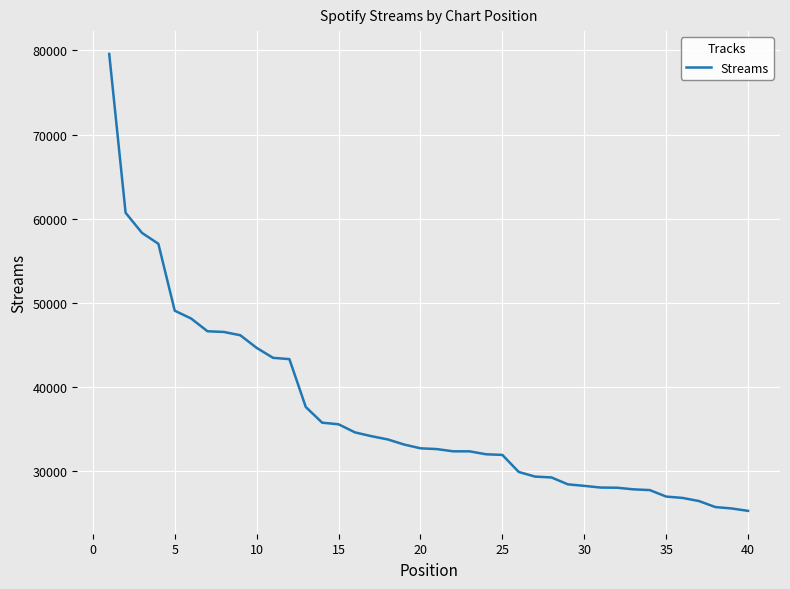

What is the minimum value shown in the chart?

25316